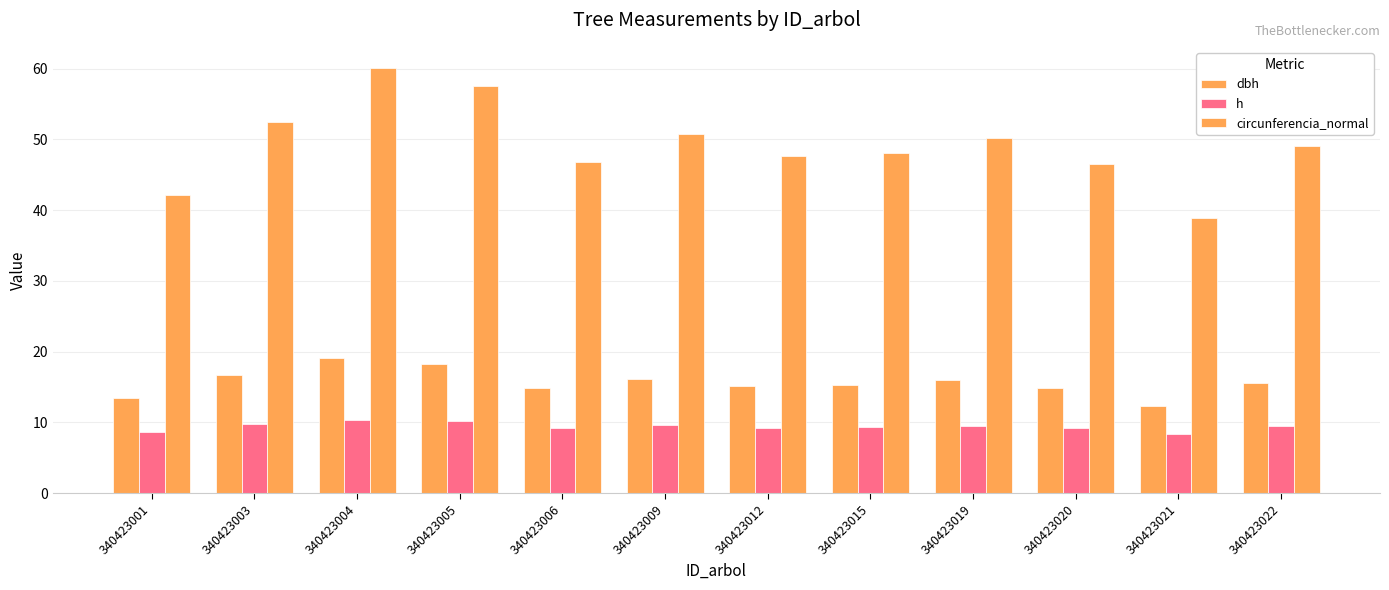

Reading right to left, transcribe all the data shown in this chart.

dbh: 340423022=15.6	340423021=12.4	340423020=14.8	340423019=16.0	340423015=15.3	340423012=15.2	340423009=16.2	340423006=14.9	340423005=18.3	340423004=19.1	340423003=16.7	340423001=13.4
h: 340423022=9.4	340423021=8.3	340423020=9.2	340423019=9.5	340423015=9.3	340423012=9.3	340423009=9.6	340423006=9.2	340423005=10.2	340423004=10.3	340423003=9.7	340423001=8.7
circunferencia_normal: 340423022=49.1	340423021=38.9	340423020=46.6	340423019=50.1	340423015=48.1	340423012=47.6	340423009=50.8	340423006=46.7	340423005=57.5	340423004=60.1	340423003=52.5	340423001=42.2